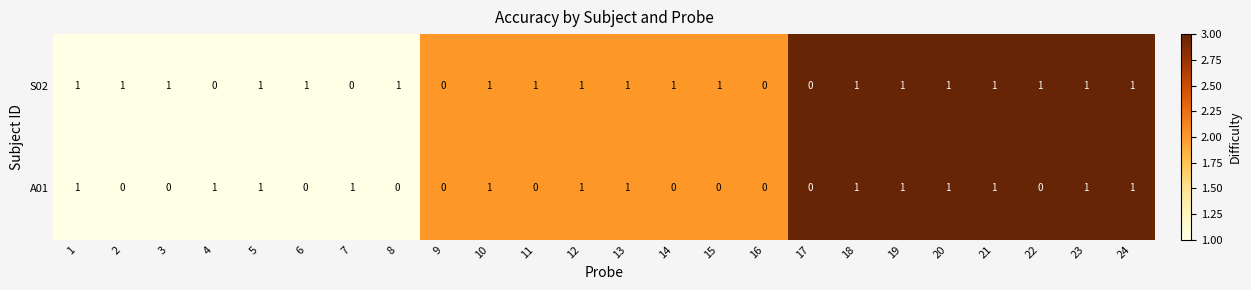

True or false: A01 has a value of 2 at 20.

False